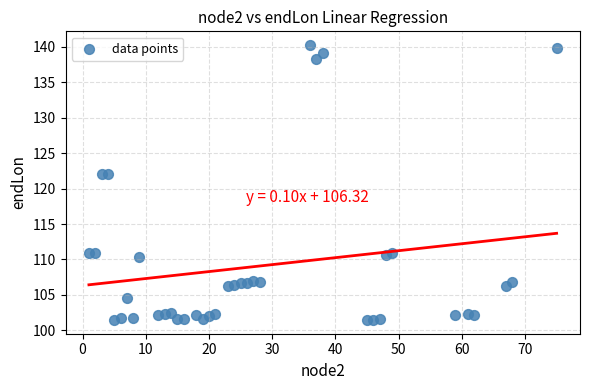

What is the range of X values (max minus min)?

74.0